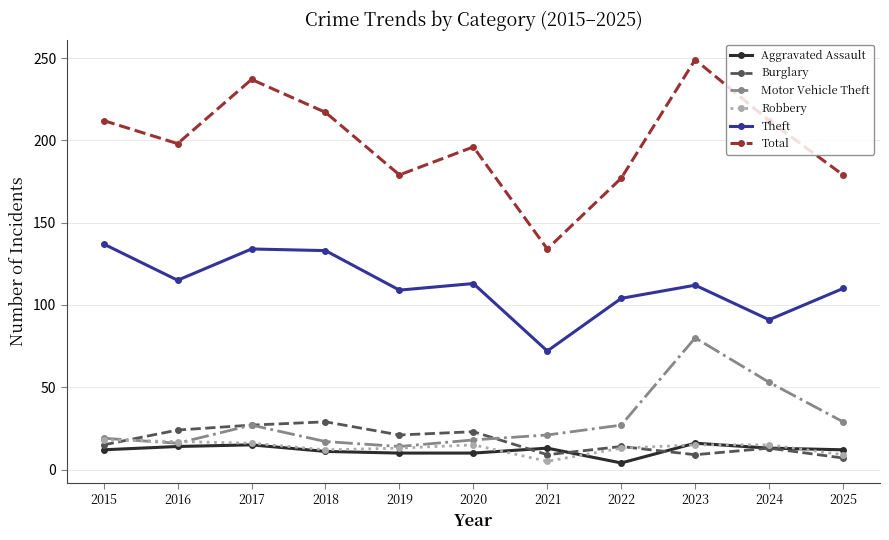

What is the difference between the highest and lowest values at 2024?

199